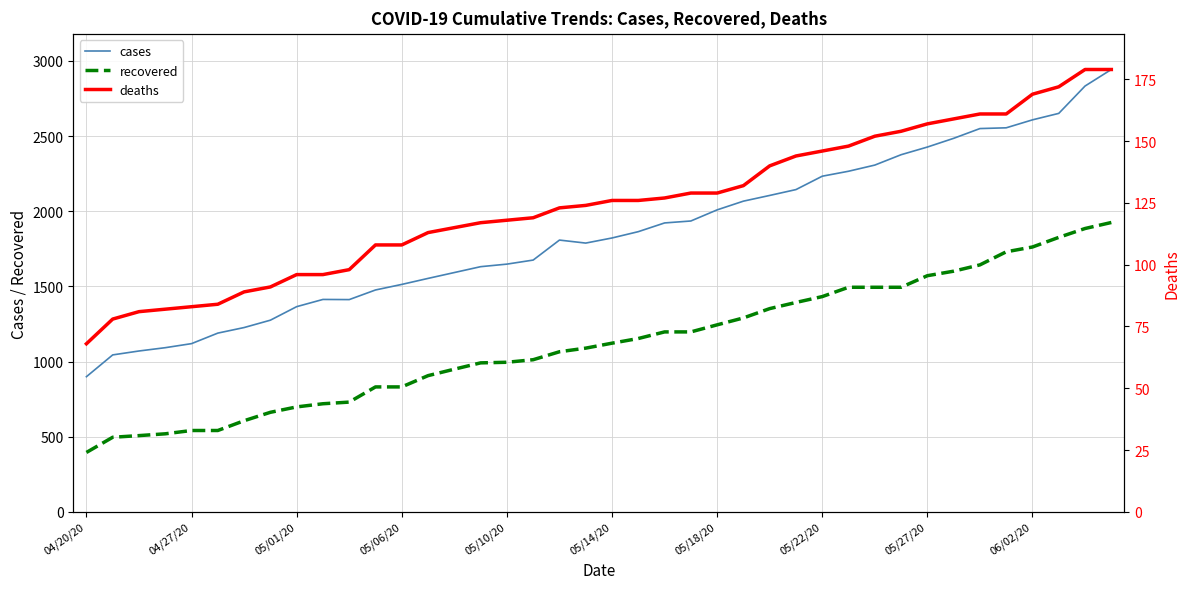

At which category does the chart reach its minimum across all series?

04/20/20